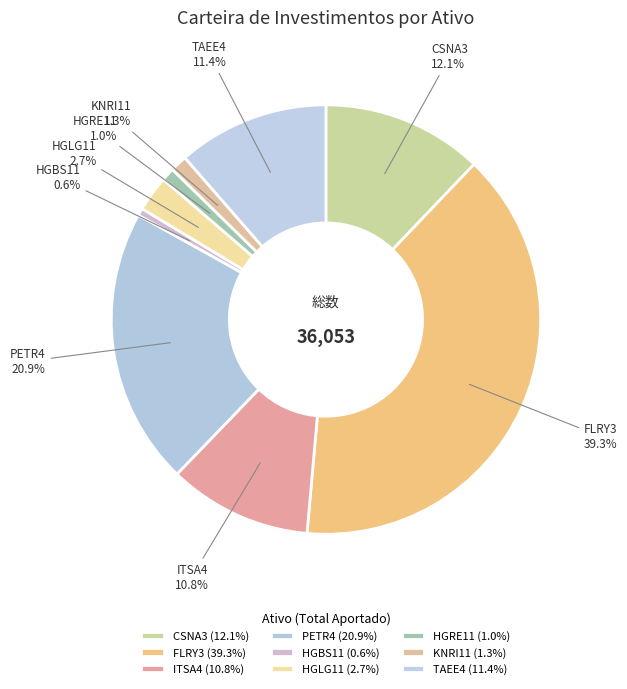

Is there any slice that represents more than half of the pie?

No